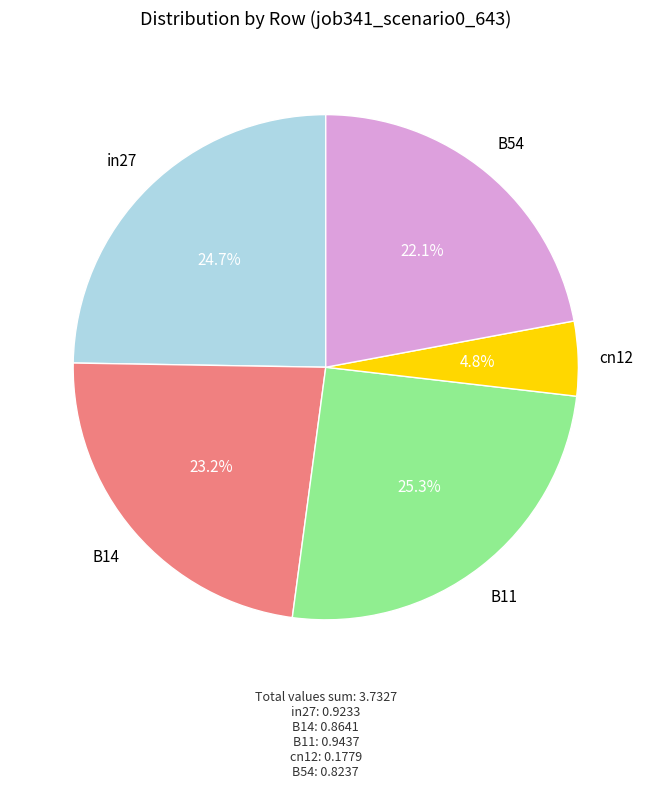

Which slice is the smallest?

cn12